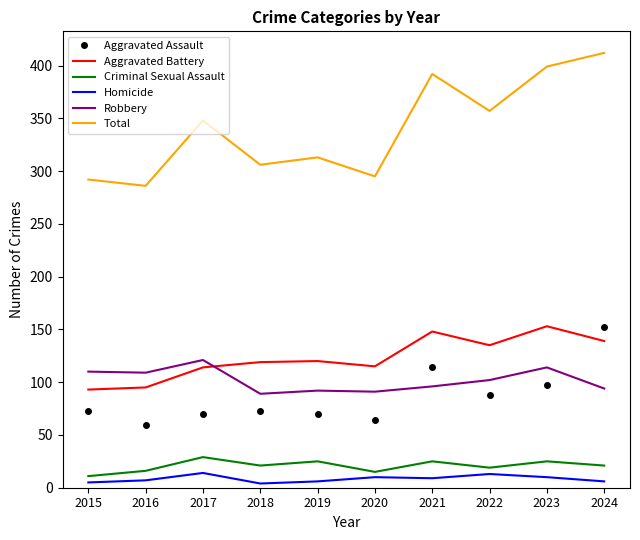

At 2023, list the series in order from smallest to largest.

Homicide, Criminal Sexual Assault, Aggravated Assault, Robbery, Aggravated Battery, Total